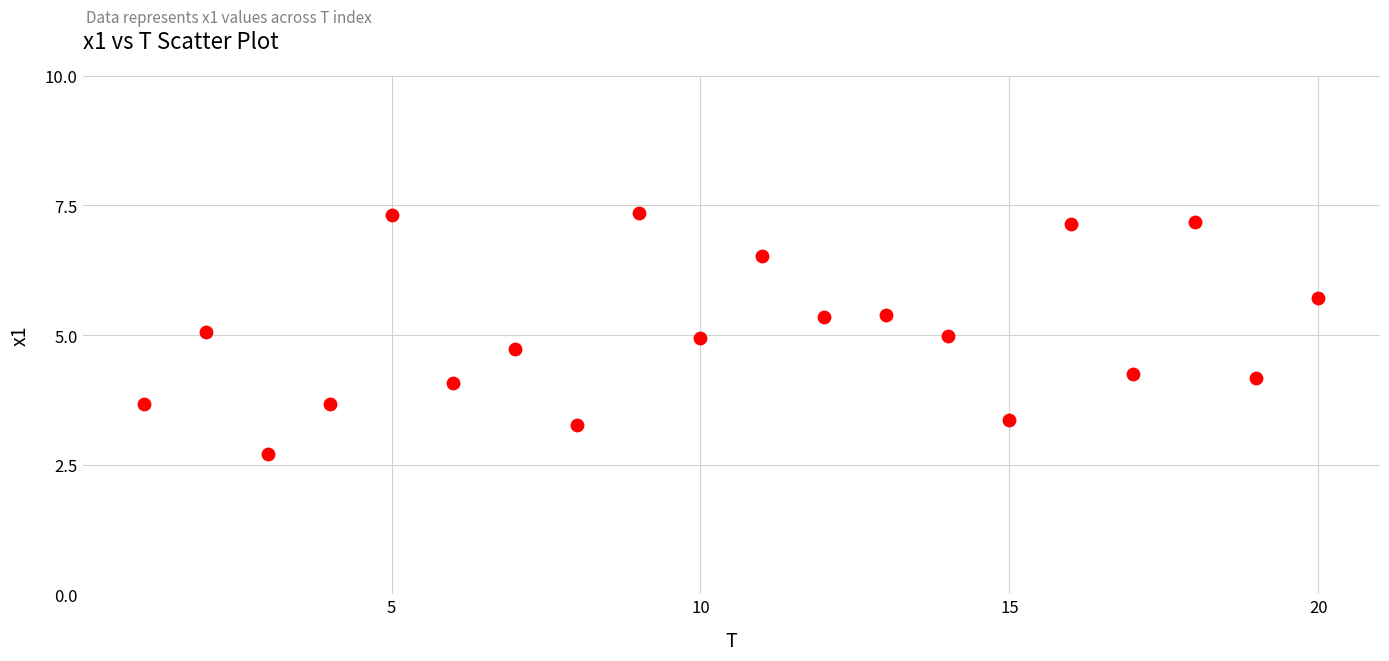

What is the range of Y values (max minus min)?

4.7